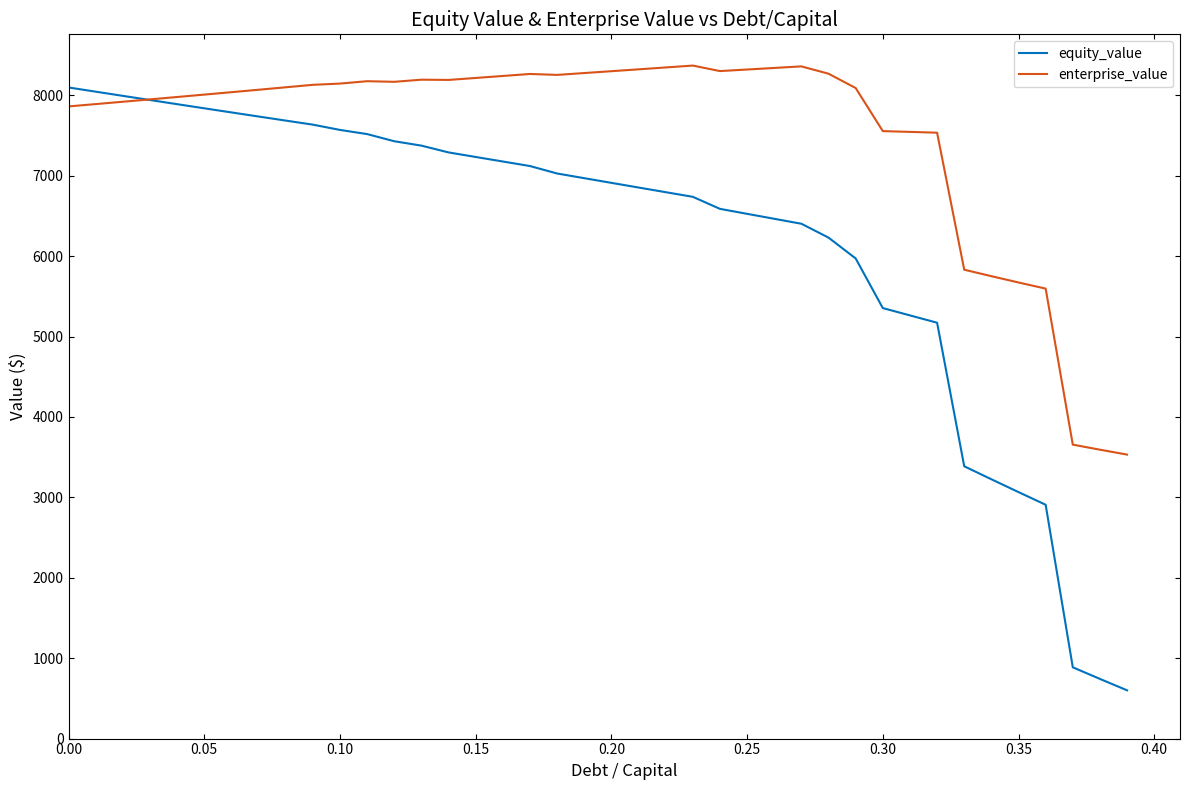

What is the maximum value for enterprise_value?

8370.9